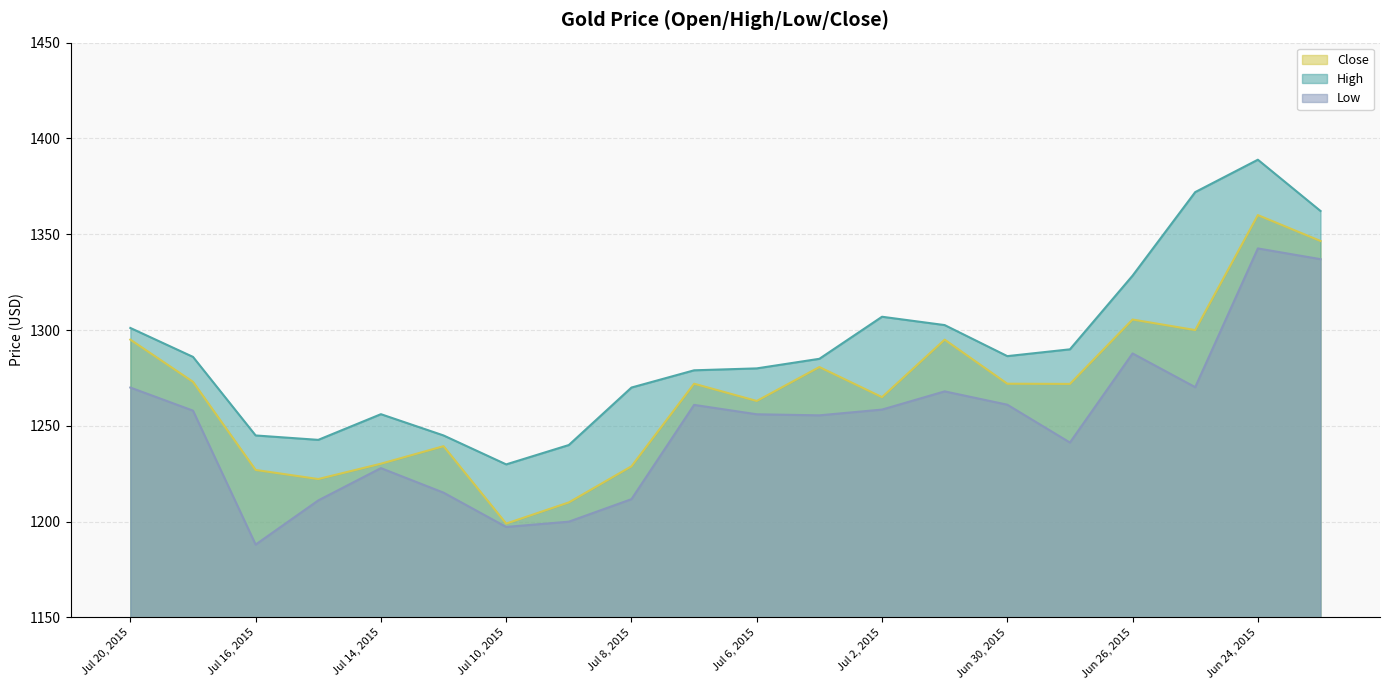

Which series has the largest range (max minus min)?

Close